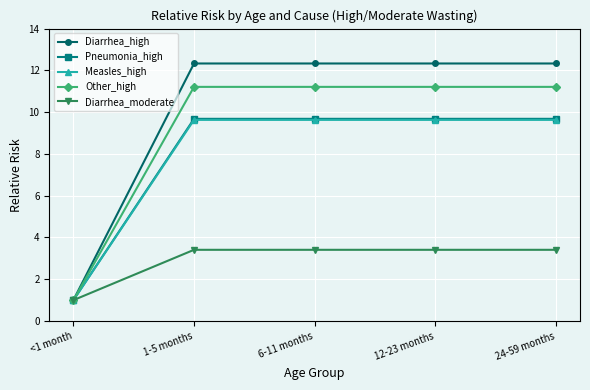

What is the lowest value of the Pneumonia_high series?

1.0